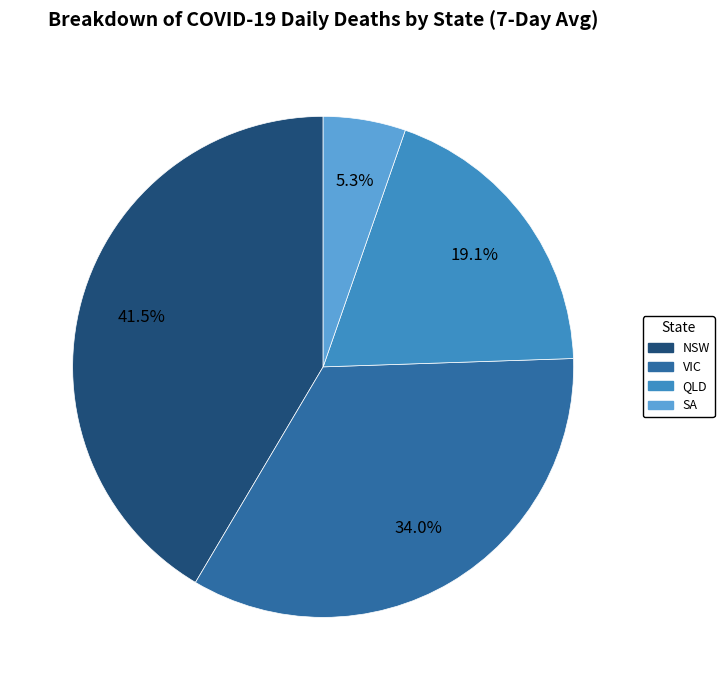

Is there any slice that represents more than half of the pie?

No